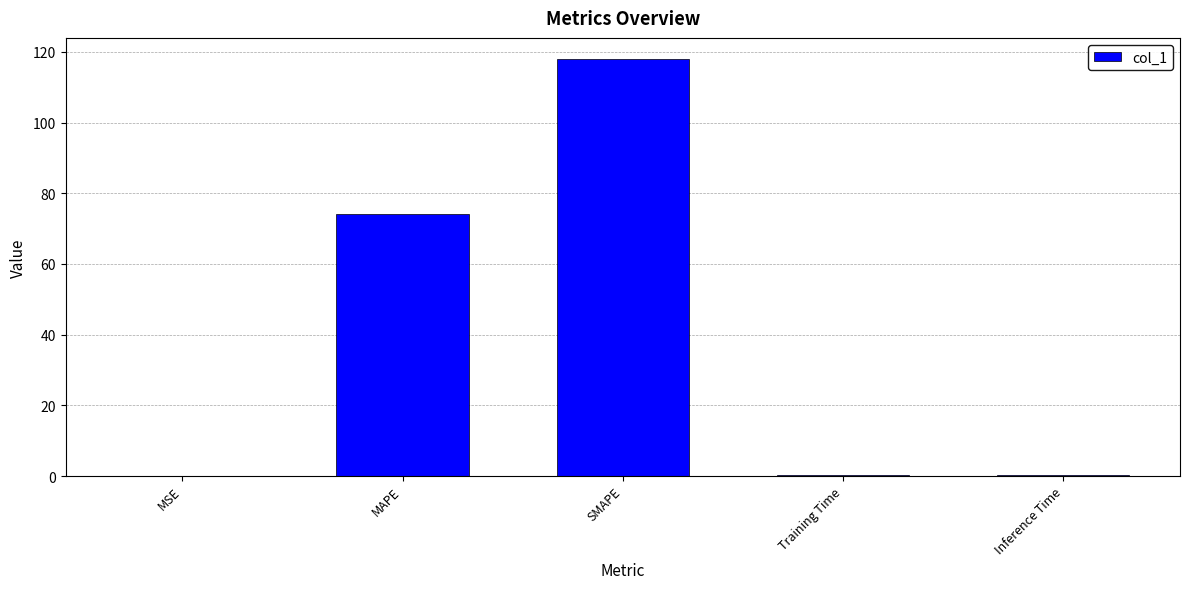

What is the average value?

38.6